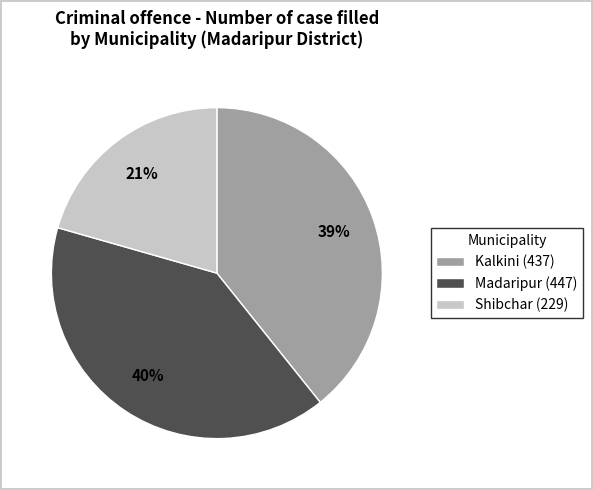

True or false: Kalkini accounts for 60% of the total.

False